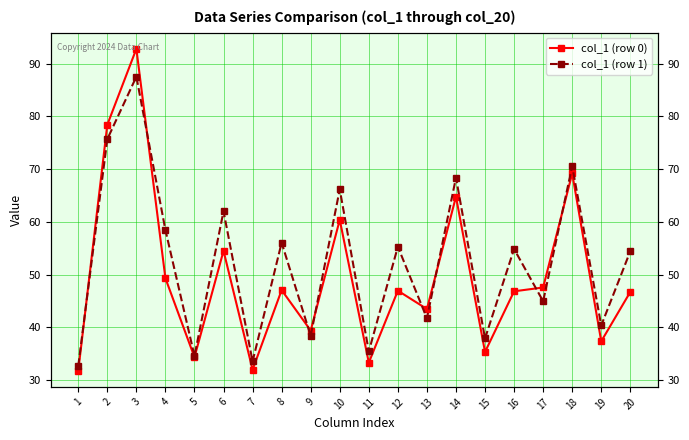

True or false: col_1 (row 0) and col_1 (row 1) intersect in this chart.

True